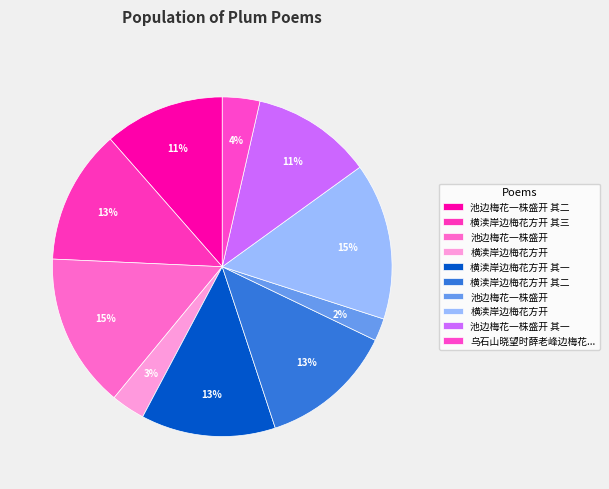

Which category has the smallest portion of the pie?

池边梅花一株盛开